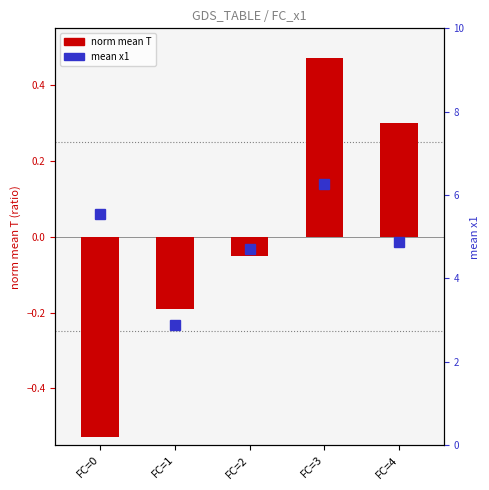

What are all the series names shown in the legend?

norm mean T, mean x1